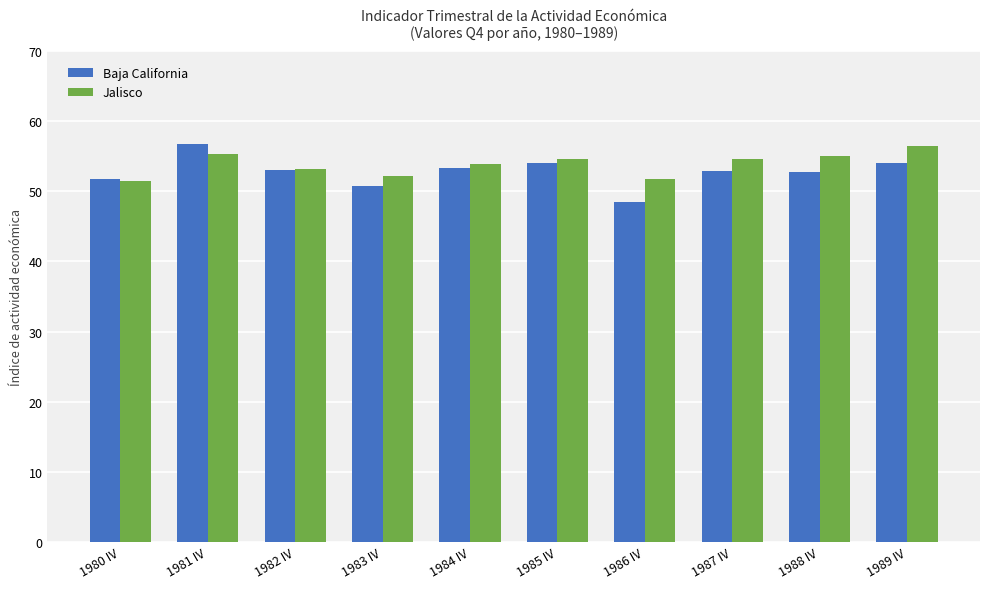

What is the label of the 10th bar from the left?

1989 IV